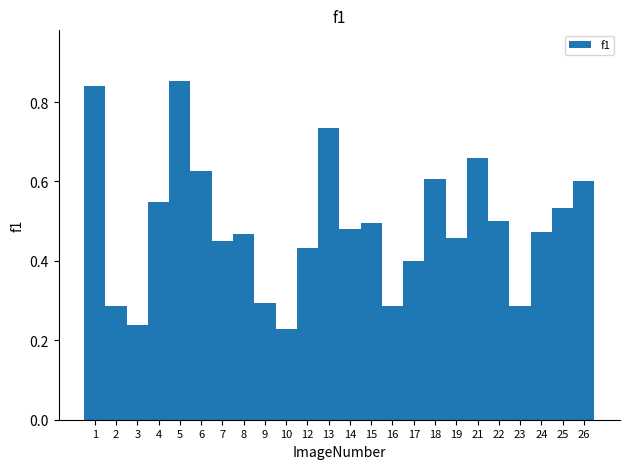

How many values are between 0 and 1?

24